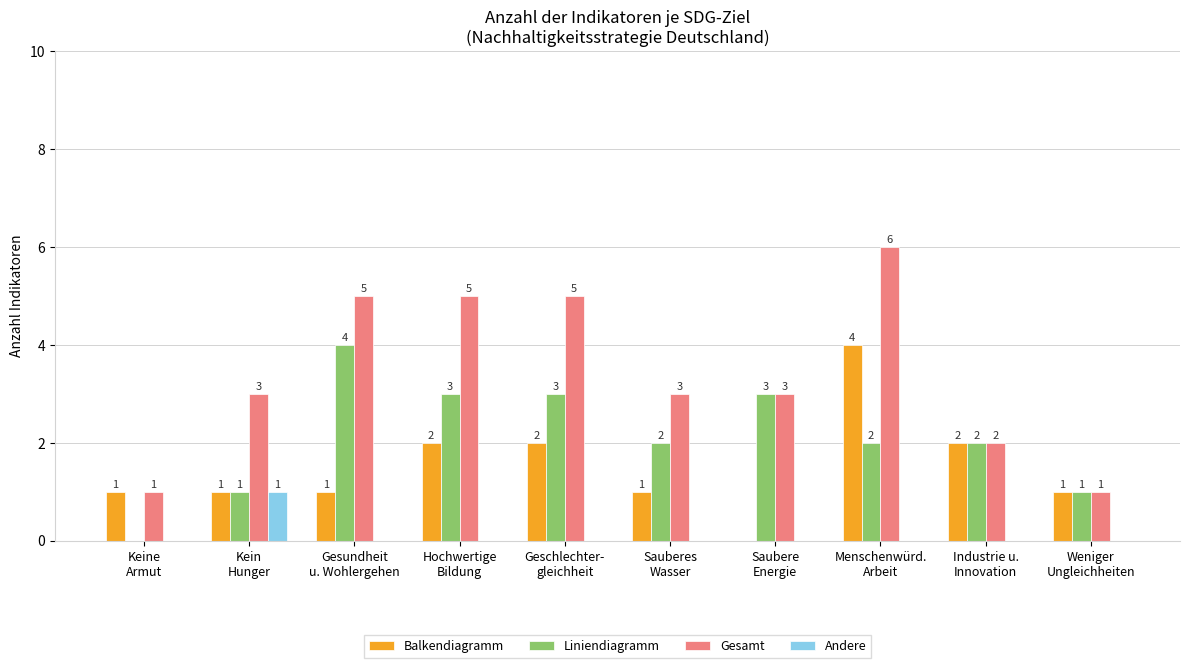

What is the highest value of the Liniendiagramm series?

4